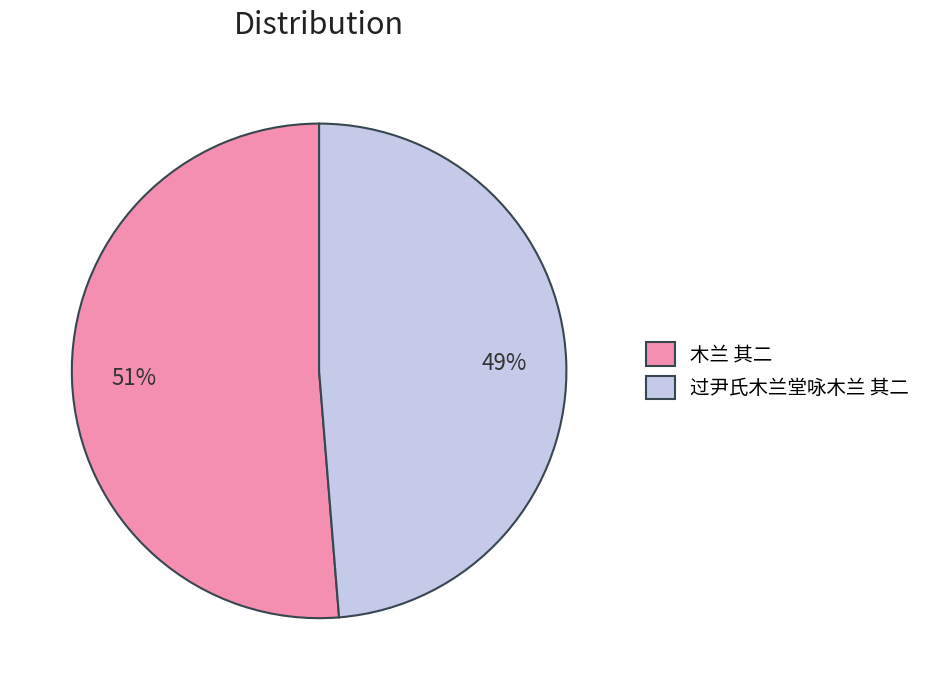

To the nearest percent, what is the average slice percentage?

50%